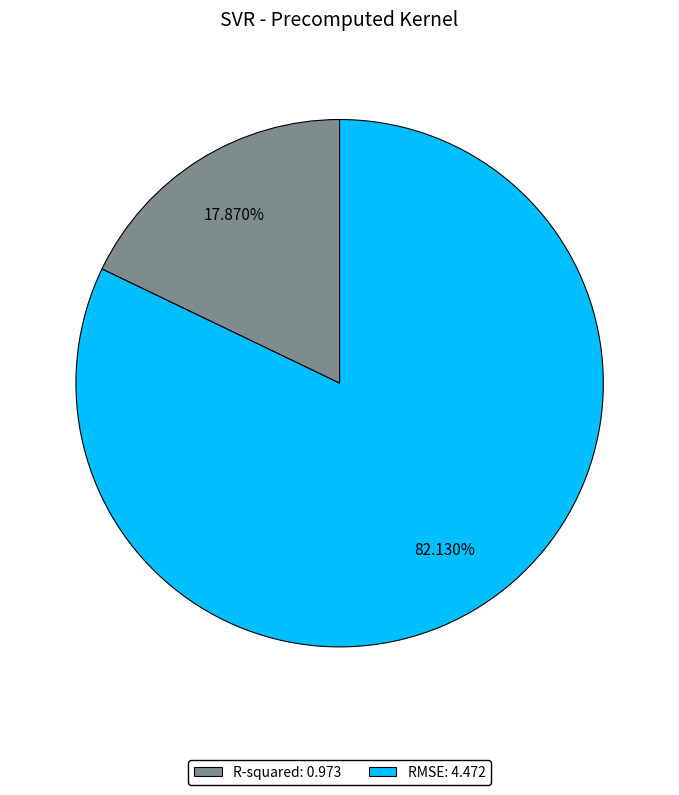

Which slice represents more than half of the pie?

RMSE